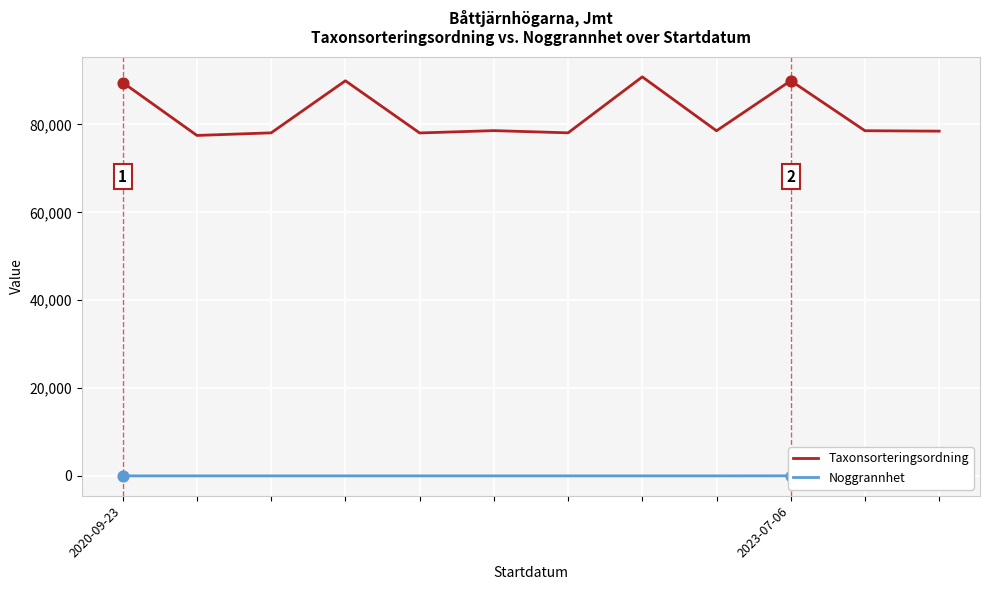

At how many categories does at least one series exceed 80245?

4